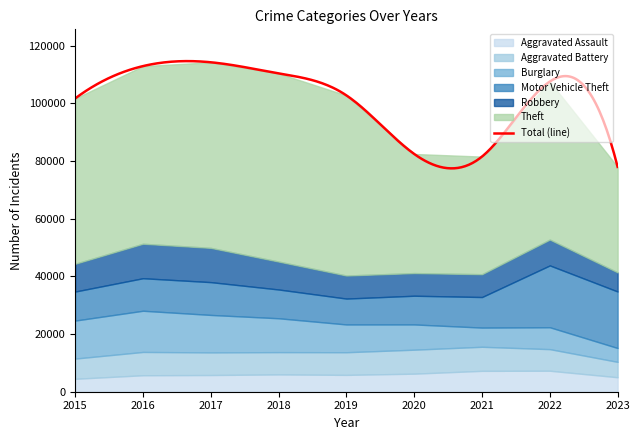

What is the smallest value displayed?

4480